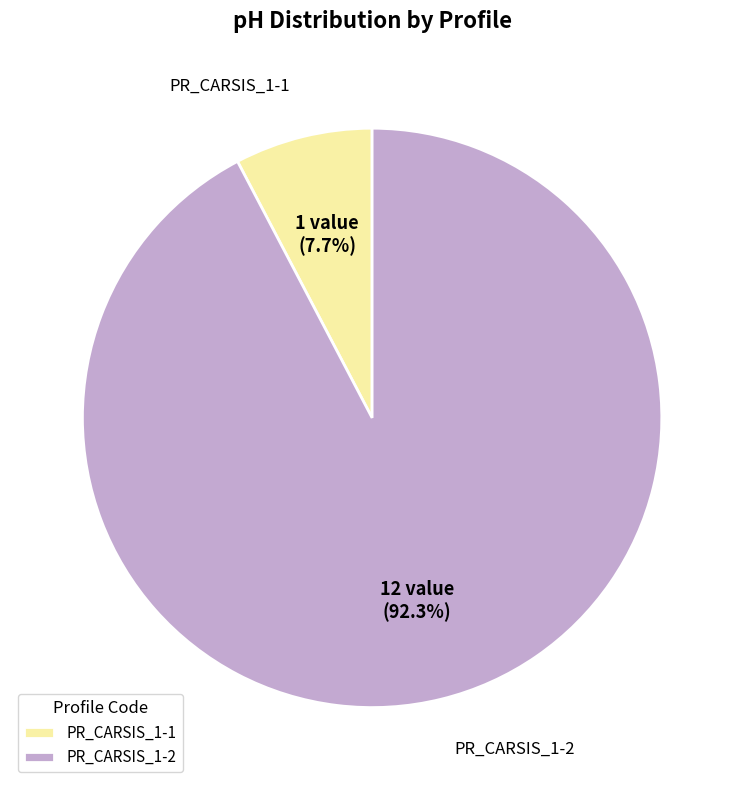

To the nearest percent, what percentage of the pie is PR_CARSIS_1-2?

92%